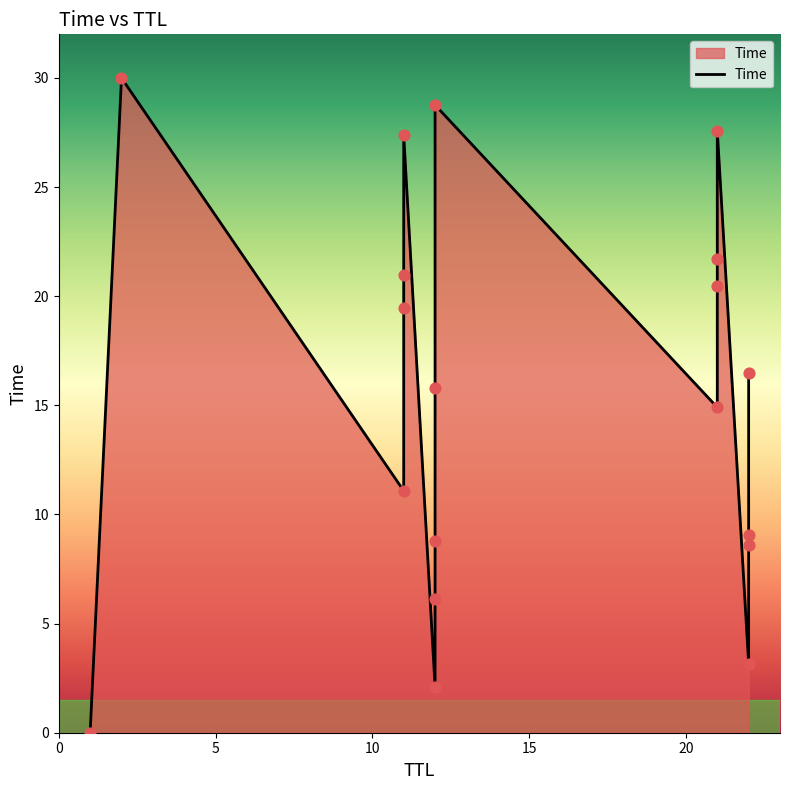

What is the change in value from 21 to 12?

+8.3